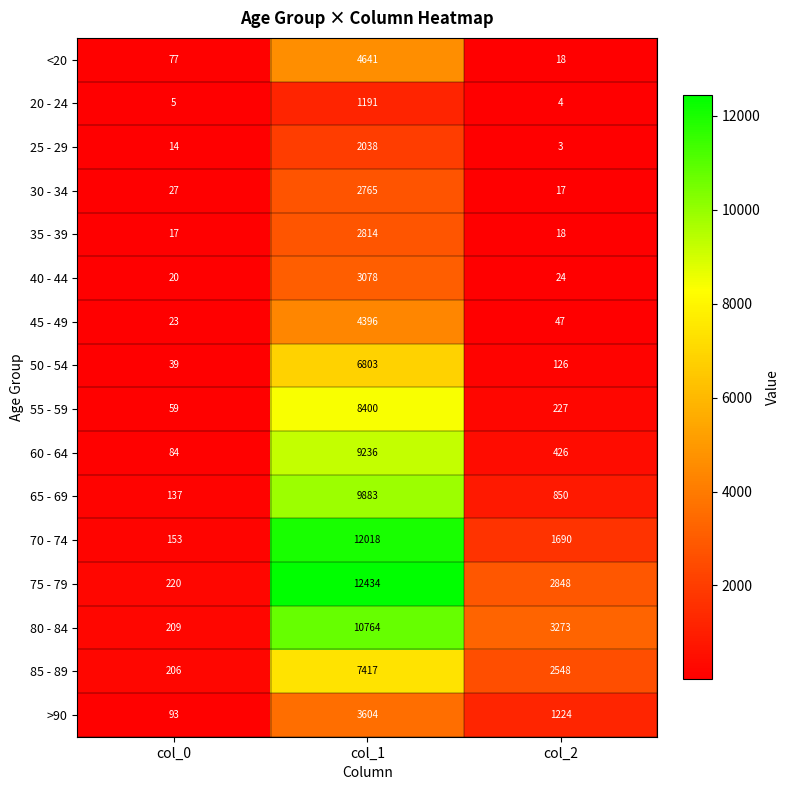

What is the greatest value displayed?

12434